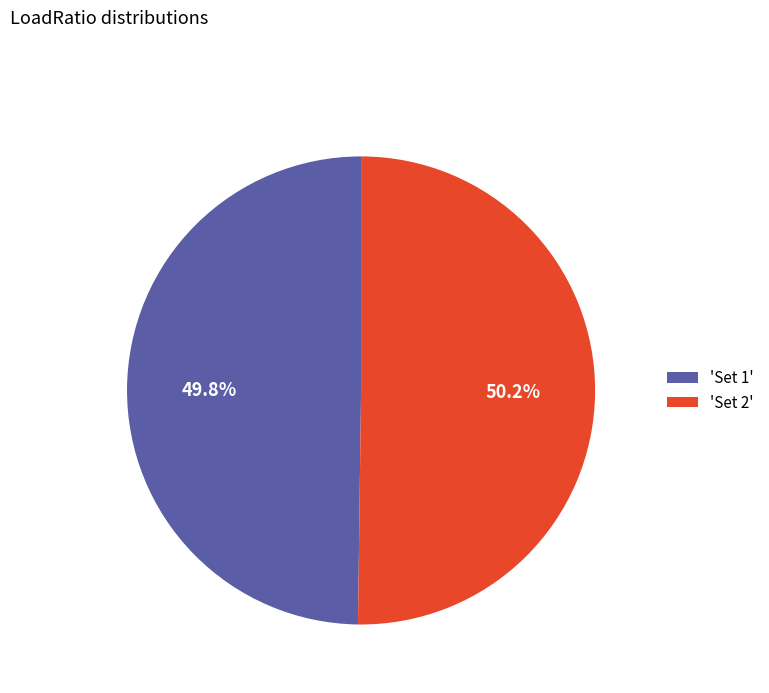

What percentage is NOT represented by 'Set 1'?

50.2%